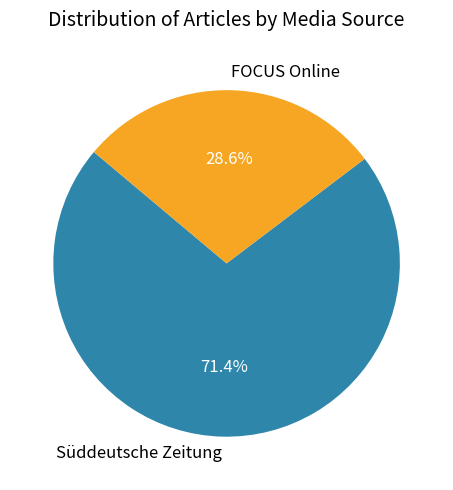

How many segments does this pie chart have?

2